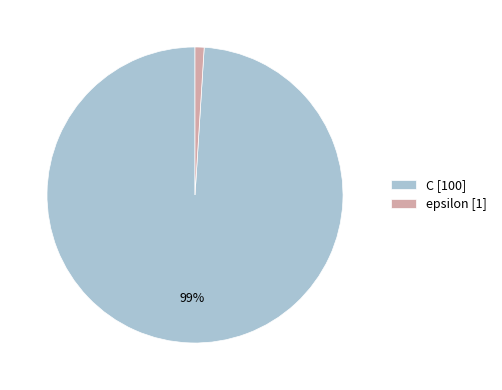

Do epsilon and C together represent more than half of the pie?

Yes